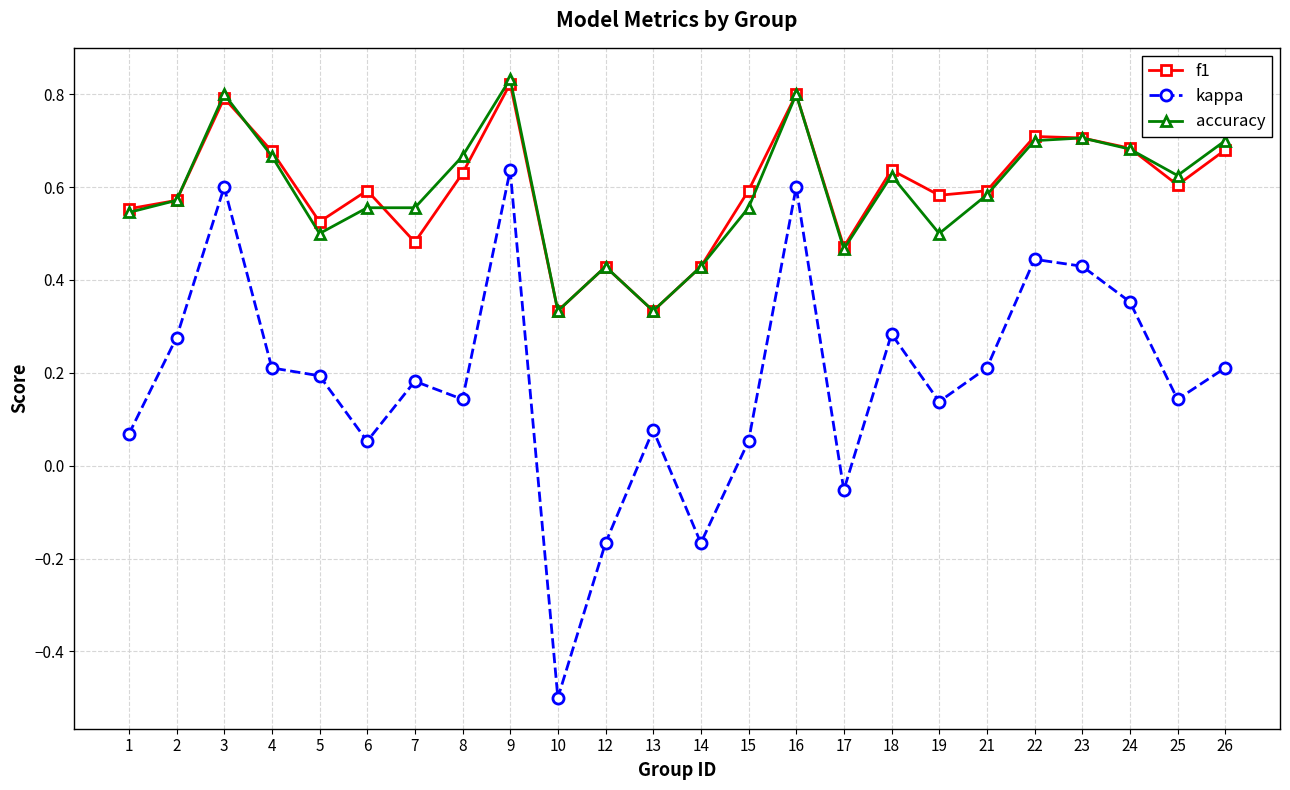

At which category is the sum across all series the highest?

9